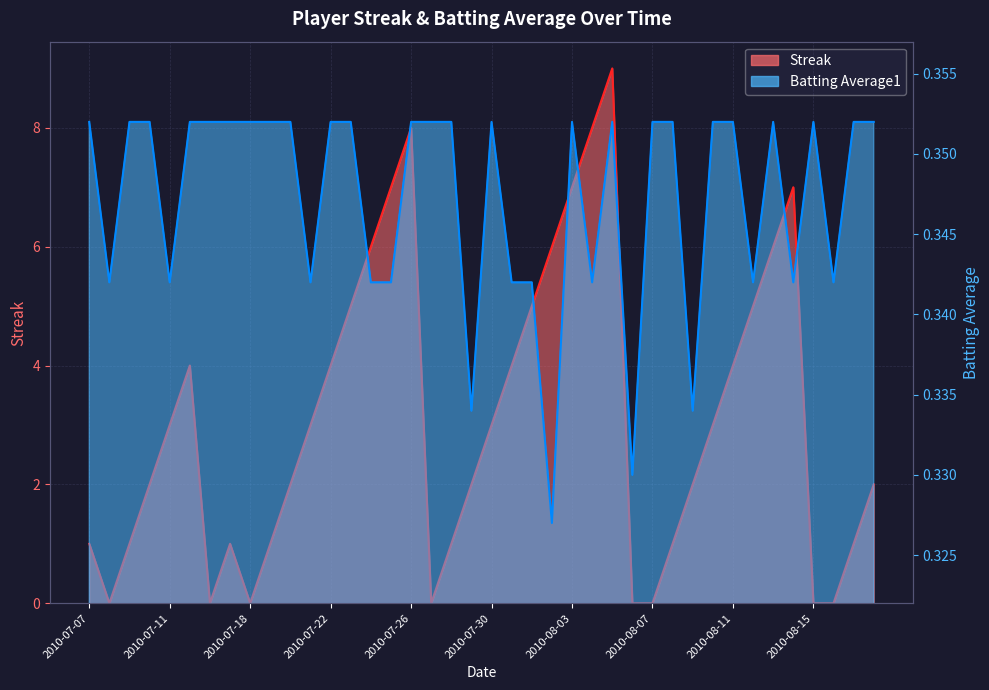

Where is the first local minimum for Streak?

2010-07-08